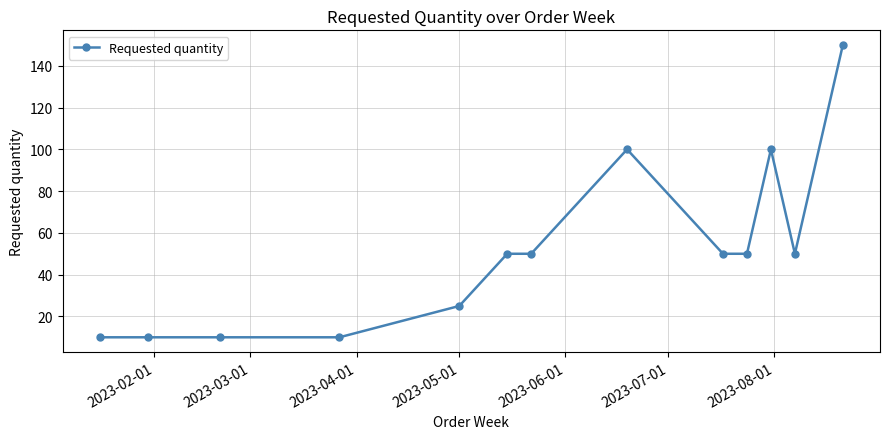

What is the sum of all values?

665